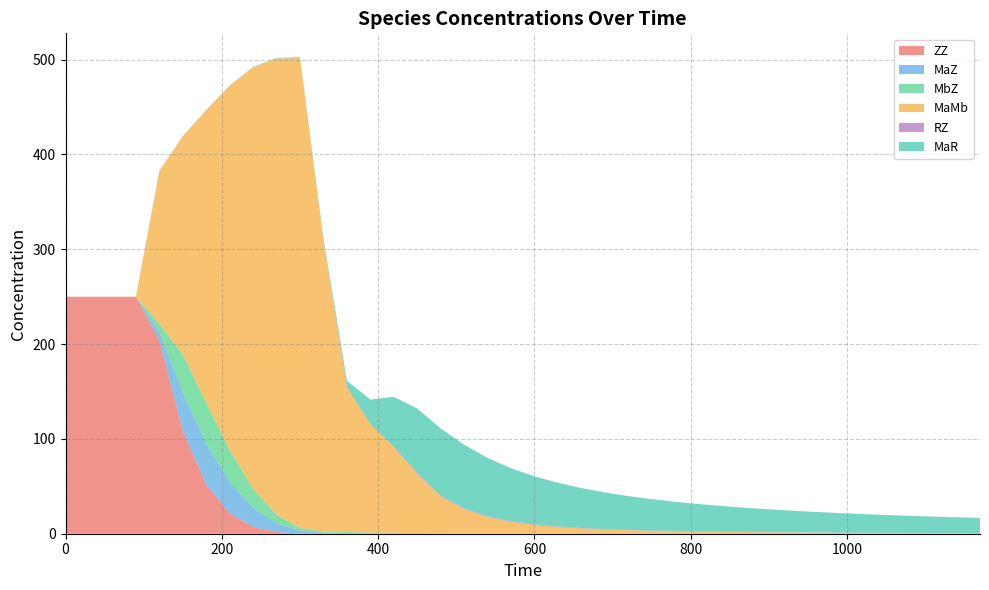

Reading left to right, transcribe all the data shown in this chart.

ZZ: 250.0	250.0	250.0	250.0	204.1	108.4	51.9	21.5	7.1	1.8	0.3	0.1	0.0	0.0	0.0	0.0	0.0	0.0	0.0	0.0	0.0	0.0	0.0	0.0	0.0	0.0	0.0	0.0	0.0	0.0	0.0	0.0	0.0	0.0	0.0	0.0	0.0	0.0	0.0	0.0
MaZ: 0.0	0.0	0.0	0.0	8.6	40.3	43.1	33.4	20.2	9.1	2.9	1.1	0.9	0.6	0.5	0.3	0.2	0.1	0.1	0.1	0.1	0.0	0.0	0.0	0.0	0.0	0.0	0.0	0.0	0.0	0.0	0.0	0.0	0.0	0.0	0.0	0.0	0.0	0.0	0.0
MbZ: 0.0	0.0	0.0	0.0	8.6	40.3	43.1	33.4	20.1	9.1	2.9	1.1	0.9	0.6	0.5	0.3	0.2	0.1	0.1	0.1	0.1	0.0	0.0	0.0	0.0	0.0	0.0	0.0	0.0	0.0	0.0	0.0	0.0	0.0	0.0	0.0	0.0	0.0	0.0	0.0
MaMb: 0.0	0.0	0.0	0.0	161.4	230.2	308.7	384.3	444.5	481.3	495.6	306.5	152.8	114.5	90.4	62.7	39.2	25.8	17.5	12.5	9.2	7.1	5.5	4.4	3.6	3.0	2.6	2.2	1.9	1.6	1.4	1.3	1.1	1.0	0.9	0.8	0.8	0.7	0.6	0.6
RZ: 0.0	0.0	0.0	0.0	0.0	0.0	0.0	0.1	0.1	0.1	0.0	0.0	0.1	0.3	0.6	0.7	0.8	0.7	0.7	0.6	0.6	0.5	0.5	0.4	0.4	0.4	0.3	0.3	0.3	0.3	0.3	0.3	0.2	0.2	0.2	0.2	0.2	0.2	0.2	0.2
MaR: 0.0	0.0	0.0	0.0	0.0	0.0	0.1	0.2	0.3	0.6	0.9	2.9	6.7	25.6	52.5	68.0	70.7	67.1	61.6	55.9	50.6	46.1	42.1	38.6	35.7	33.1	30.8	28.8	27.0	25.4	24.0	22.7	21.6	20.5	19.6	18.7	17.9	17.2	16.5	15.9